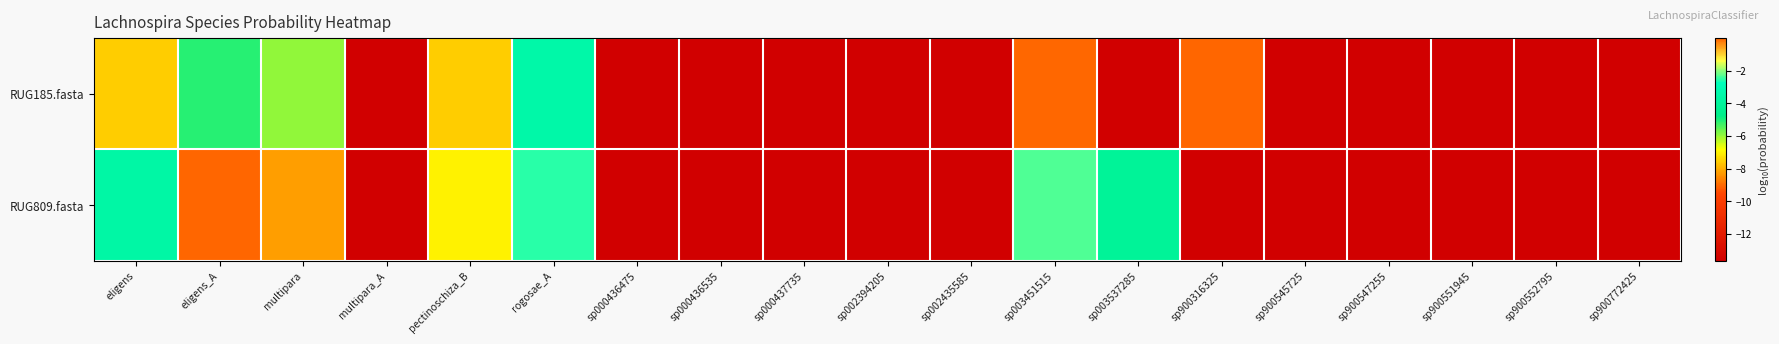

List the series in order of their overall mean, lowest first.

RUG185.fasta, RUG809.fasta